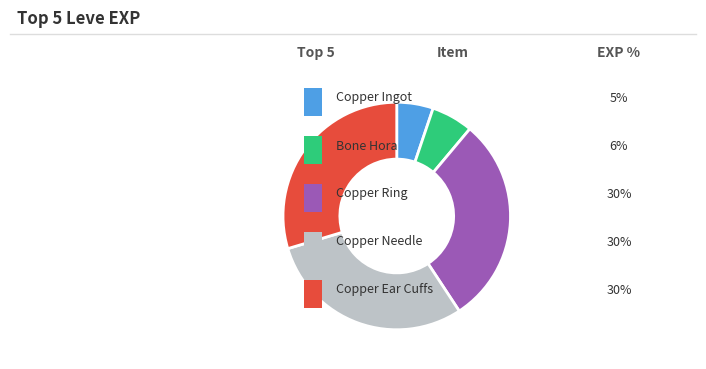

Is there any slice that represents more than half of the pie?

No